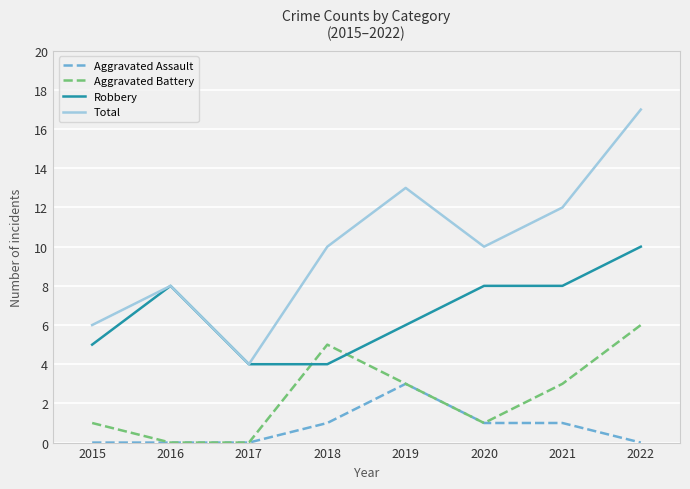

In Total, how many points are higher than both neighbors (excluding endpoints)?

2